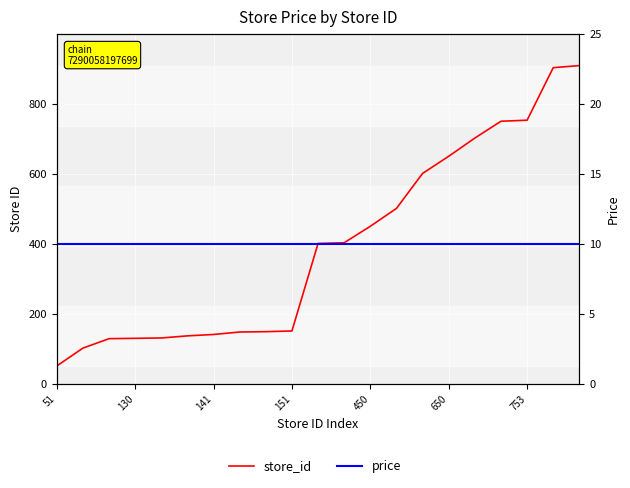

True or false: price has more than 2 points higher than both neighbors.

False